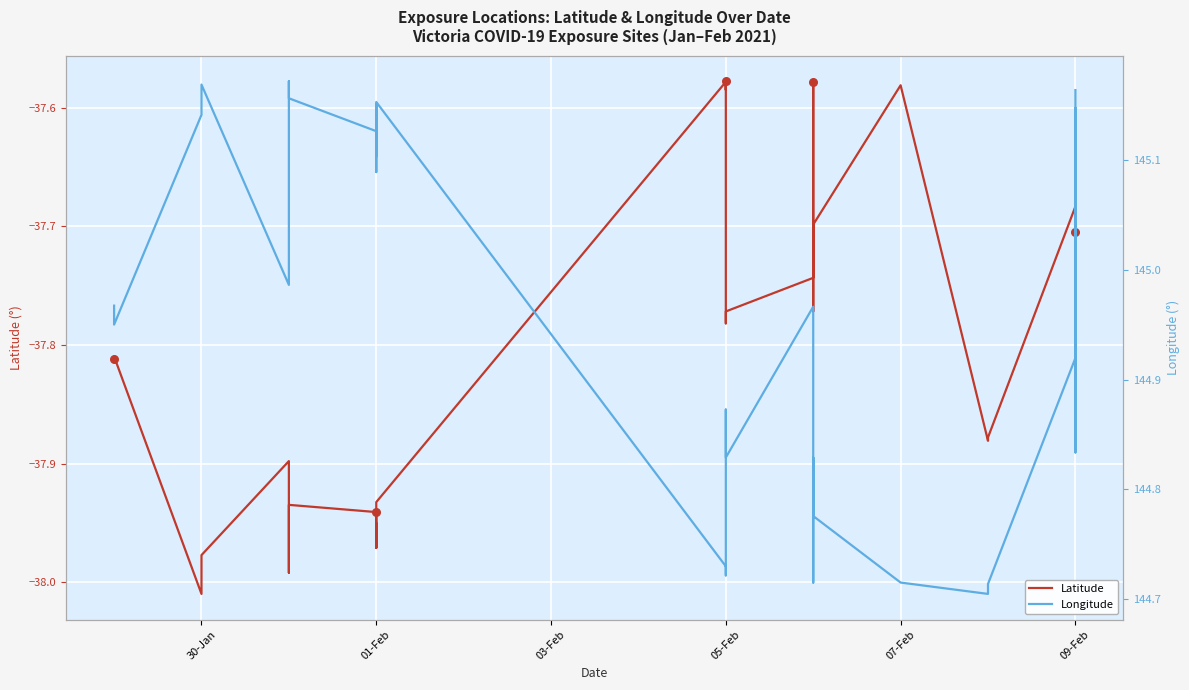

What are all the series names shown in the legend?

Latitude, Longitude